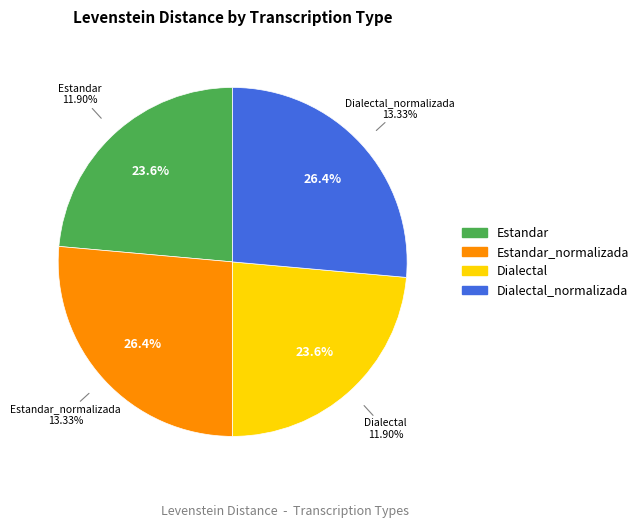

Rank the categories by value from highest to lowest.

Estandar_normalizada, Dialectal_normalizada, Estandar, Dialectal